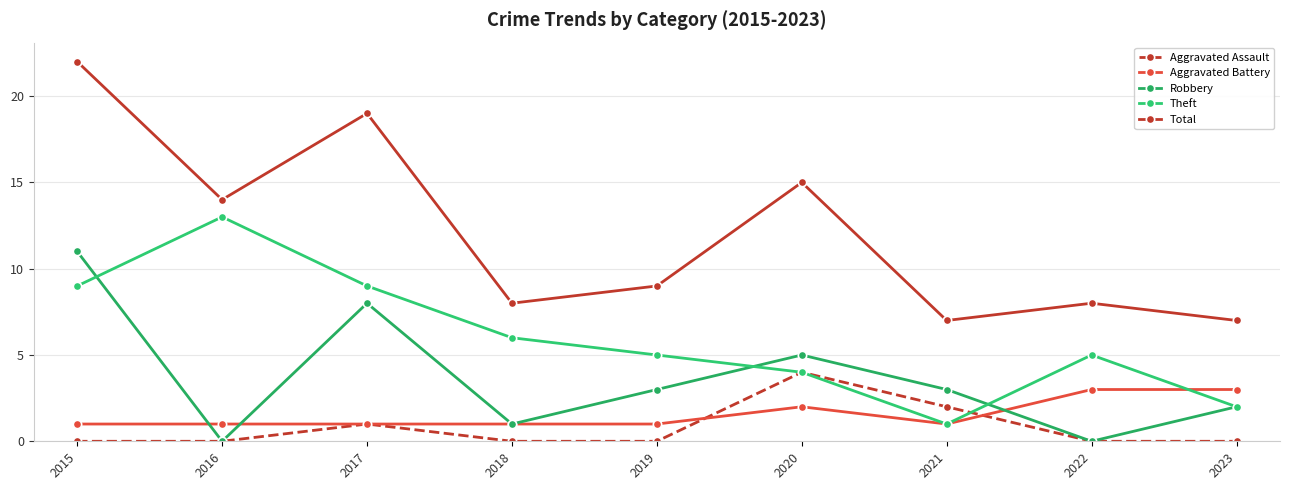

Between 2017 and 2023, which is larger?

2017